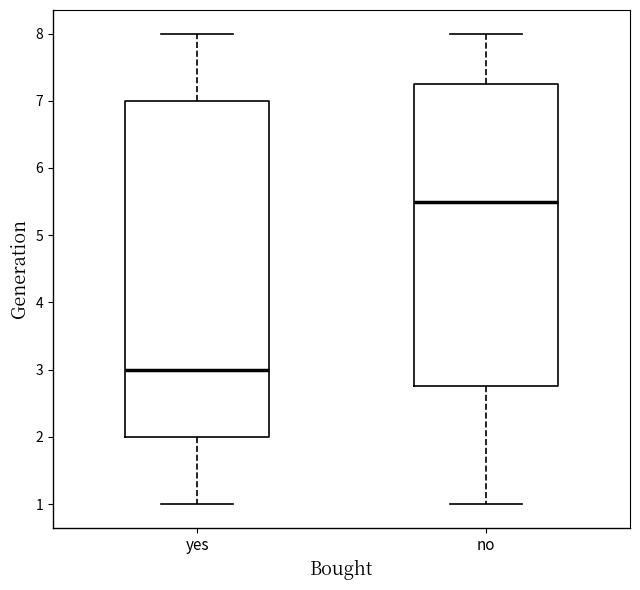

Which box's median line is the lowest?

yes